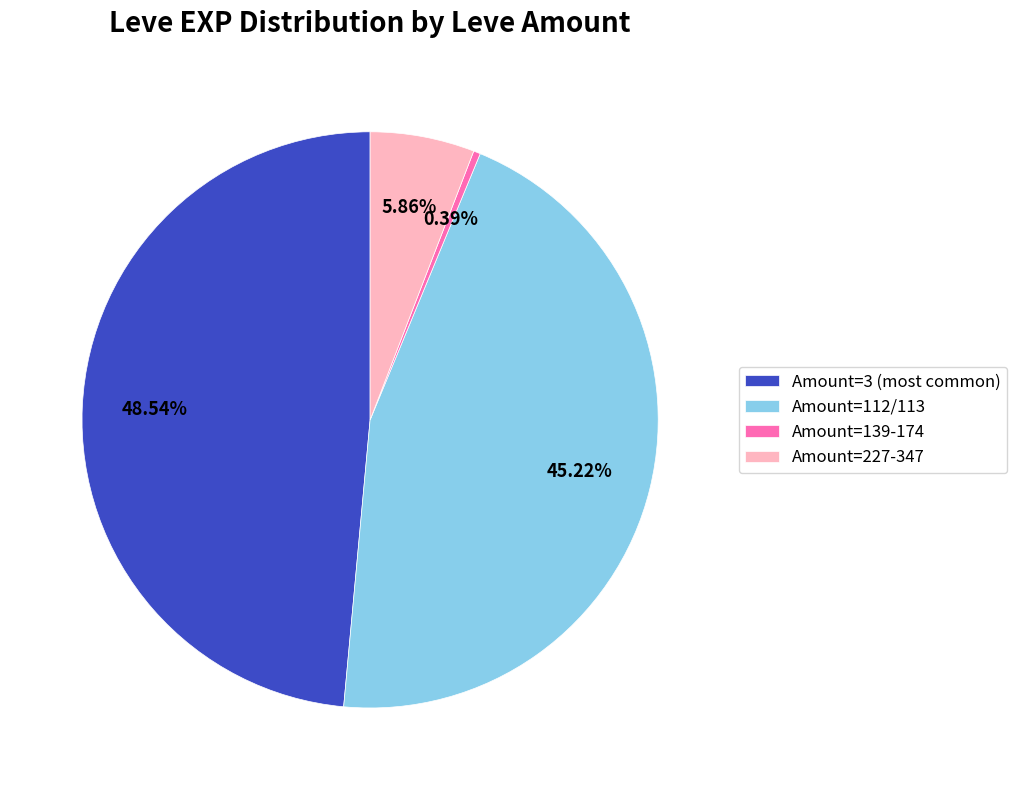

Approximately how many times larger is the value at Amount=3 (most common) compared to Amount=227-347?

8.3